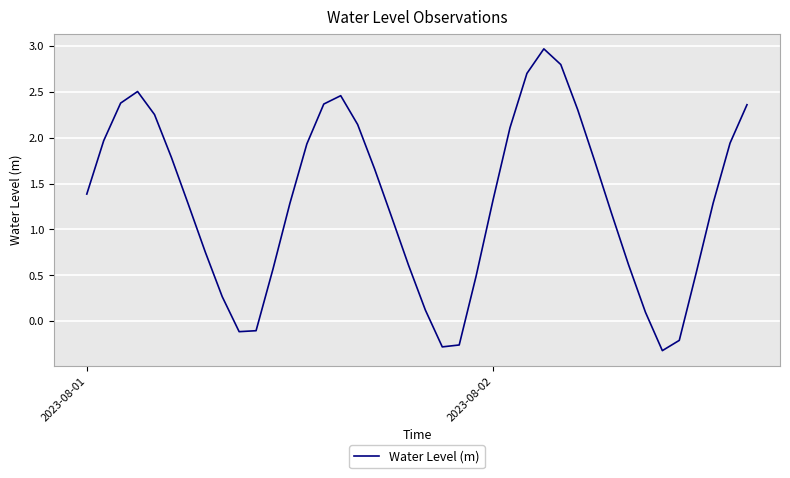

What is the greatest value displayed?

3.0